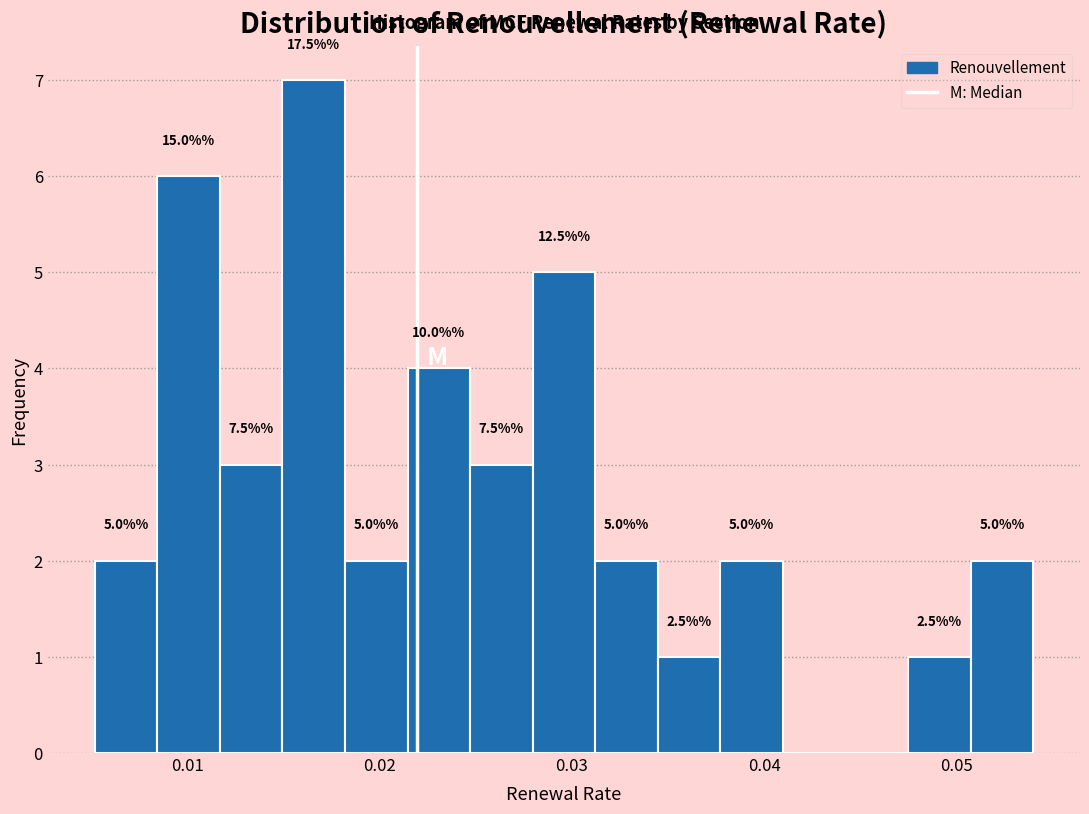

Around what value on the x-axis is the tallest bar? Give the approximate position of its centre, as read against the axis.

0.017